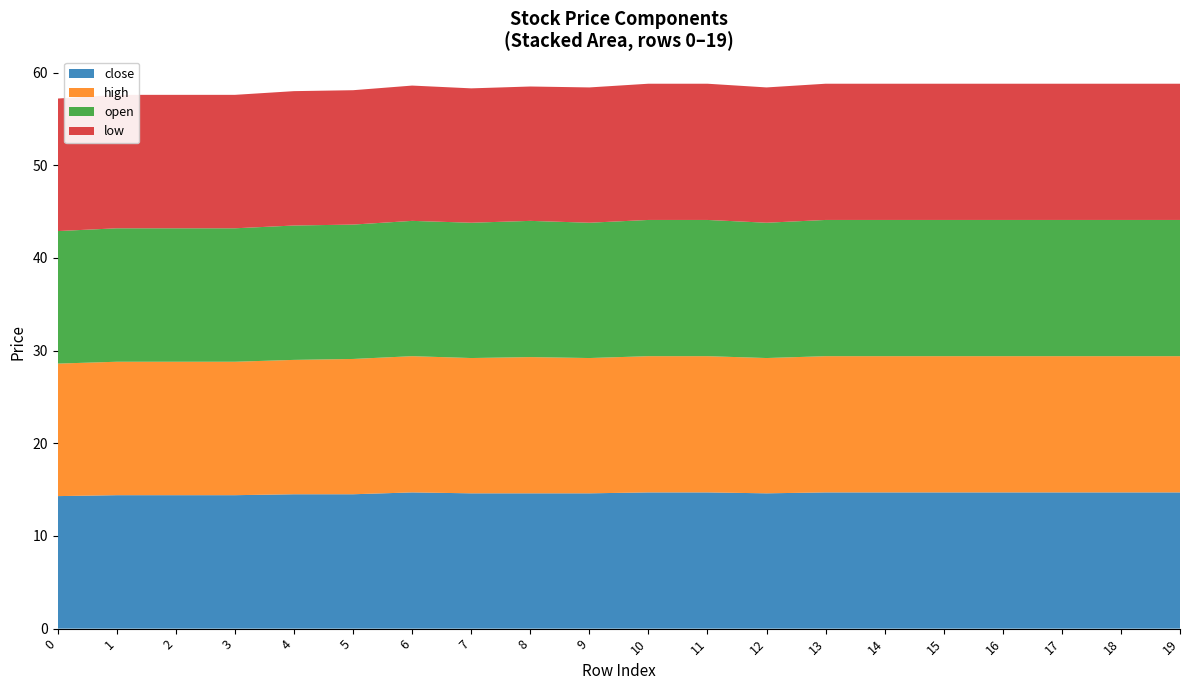

What is the total value across all series at 10?

58.8